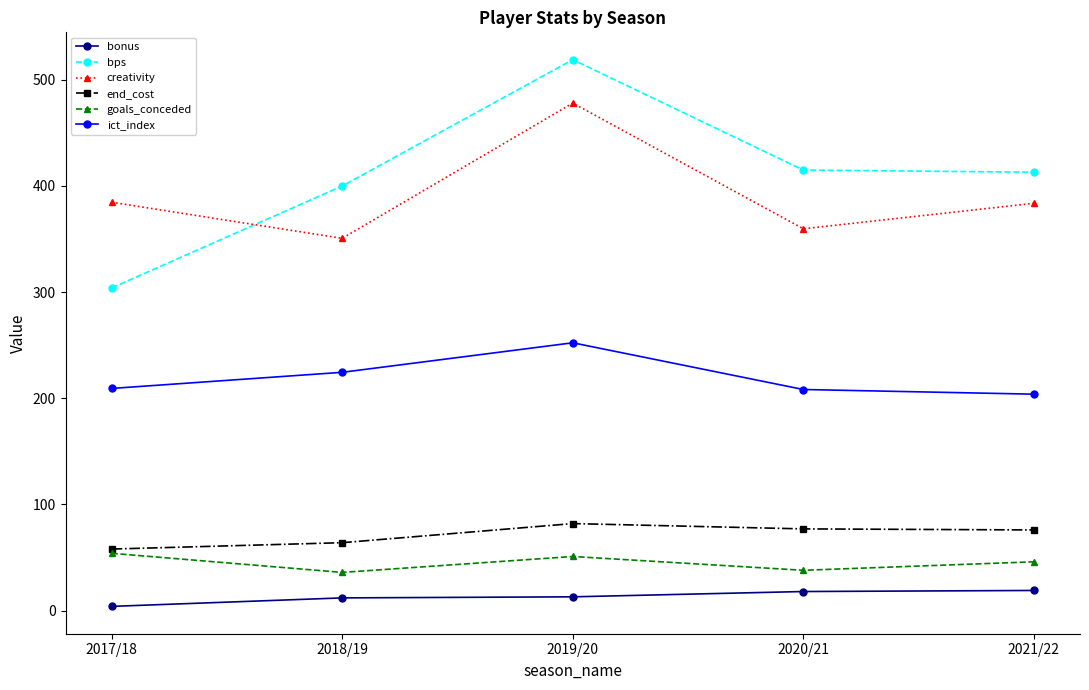

True or false: goals_conceded and bps cross at least once.

False